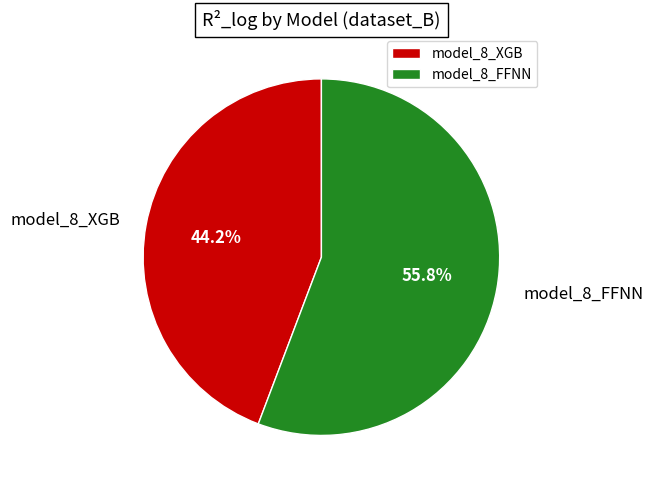

To the nearest percent, what is the difference between the largest and smallest slice percentages?

12%